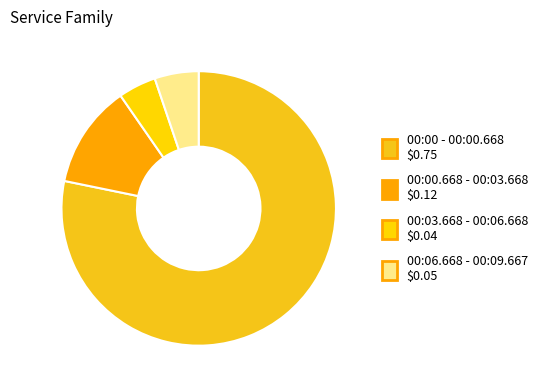

Between 00:03.668 - 00:06.668 and 00:00.668 - 00:03.668, which is larger?

00:00.668 - 00:03.668